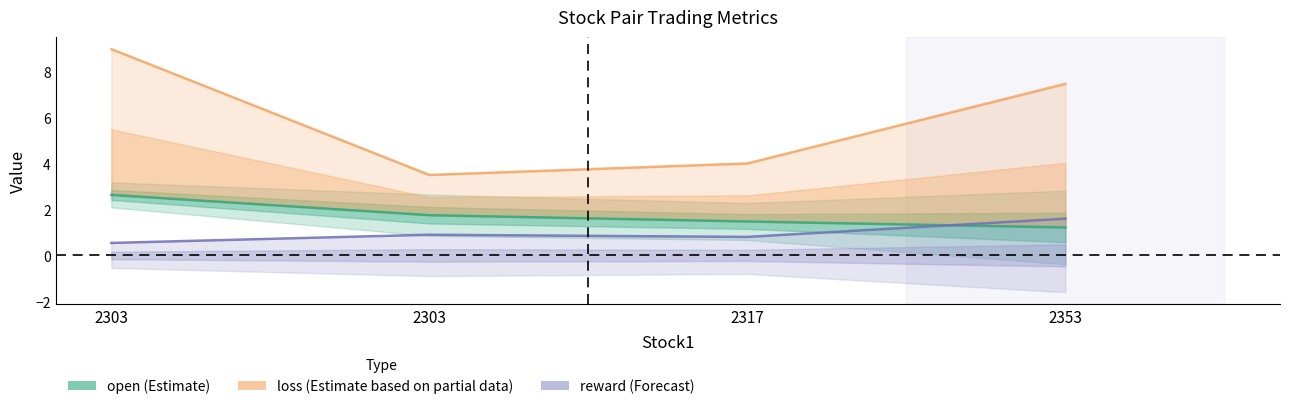

List the series in order of their peak value, highest first.

loss (Estimate based on partial data), open (Estimate), reward (Forecast)